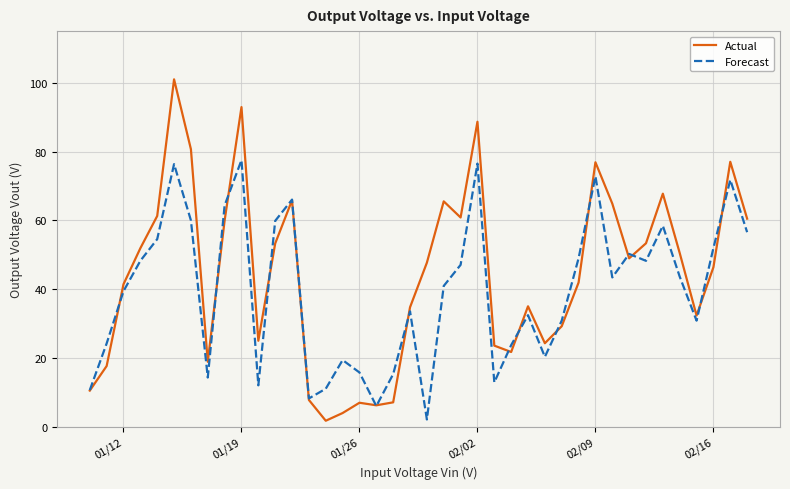

Which series has the largest range (max minus min)?

Actual